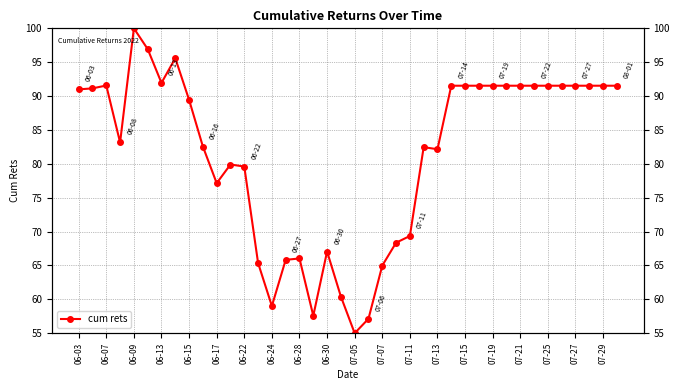

How many interior local valleys (lower than both neighbors) does the data have?

7